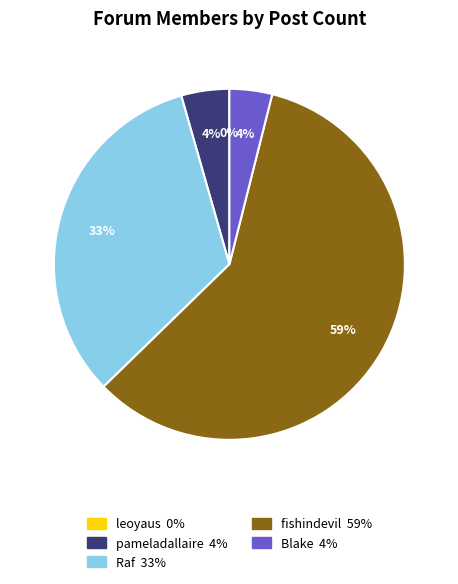

To the nearest percent, what is the combined percentage of Blake and pameladallaire?

8%